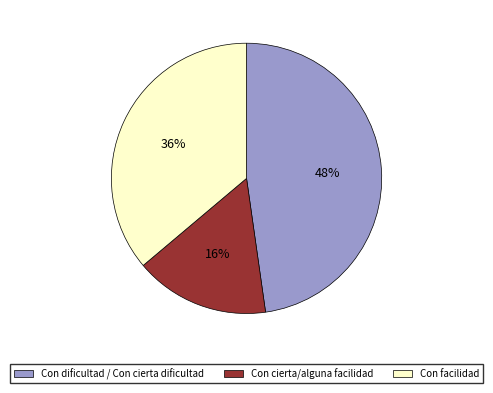

To the nearest percent, what is the average slice percentage?

33%